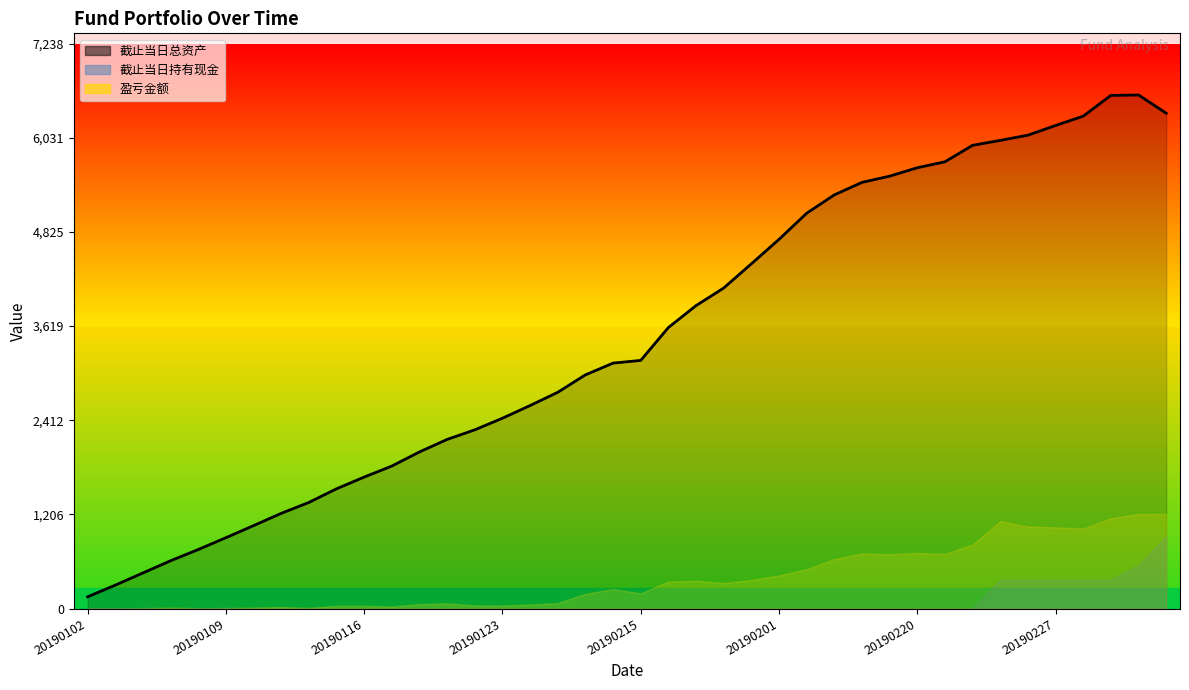

Reading left to right, list all the values displayed in this chart.

149.9	299.5	456.0	612.0	755.9	907.3	1062.3	1219.4	1359.1	1533.9	1684.1	1825.2	2006.3	2166.7	2289.5	2438.1	2600.8	2770.6	2993.9	3144.4	3179.0	3600.0	3880.8	4106.5	4416.5	4729.6	5064.7	5299.8	5460.0	5539.8	5647.6	5723.9	5934.9	5997.8	6064.9	6188.8	6308.5	6574.6	6580.1	6346.6